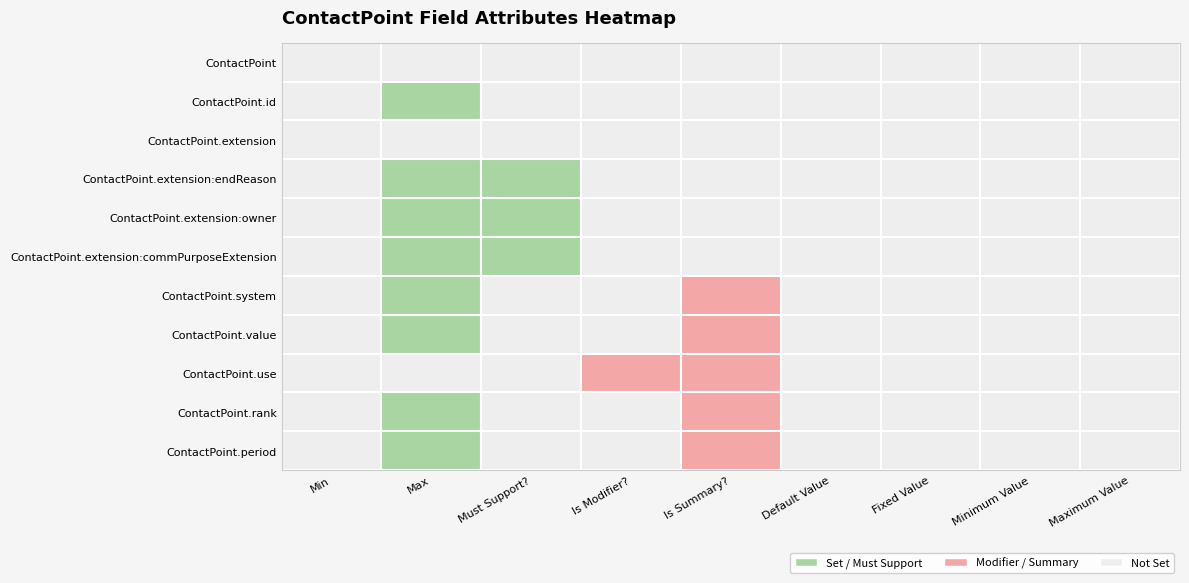

Which series changed the most between 1 and 3?

ContactPoint.extension:endReason